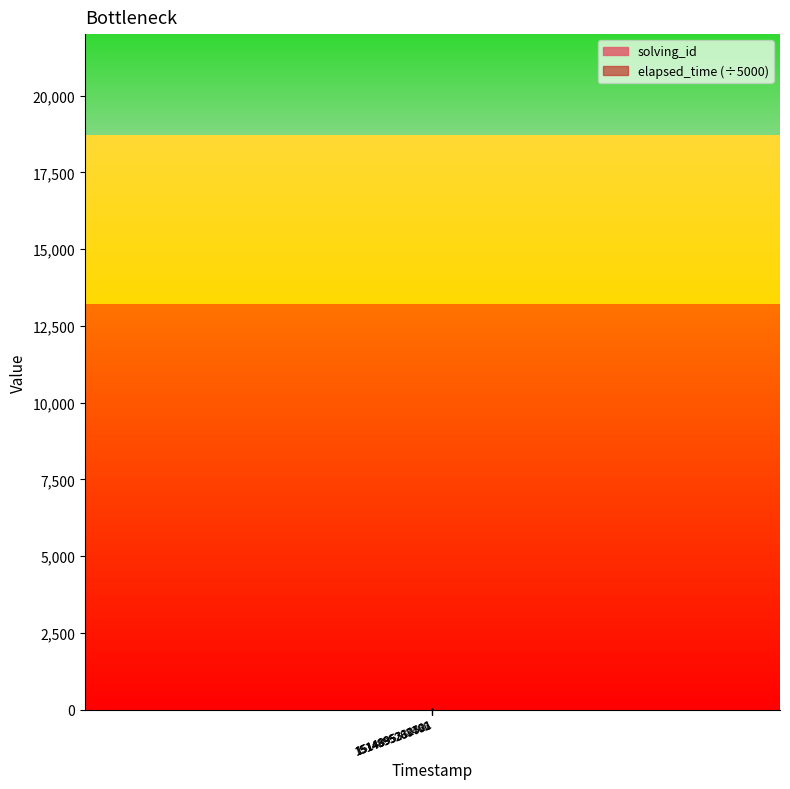

True or false: solving_id and elapsed_time intersect in this chart.

True